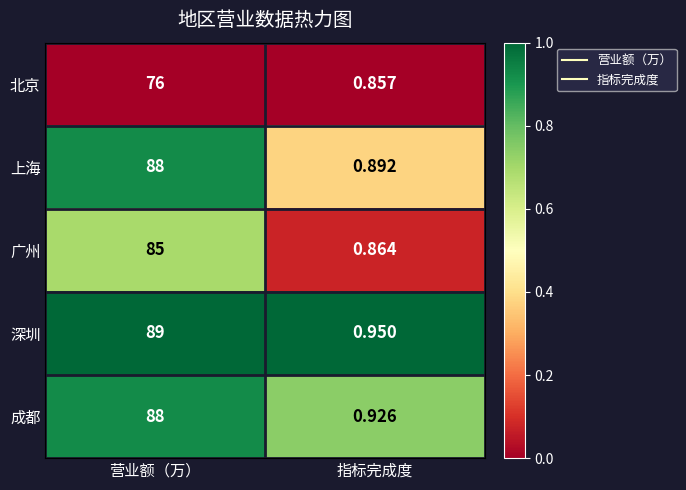

Between 营业额（万） and 指标完成度, which series saw the biggest shift?

深圳